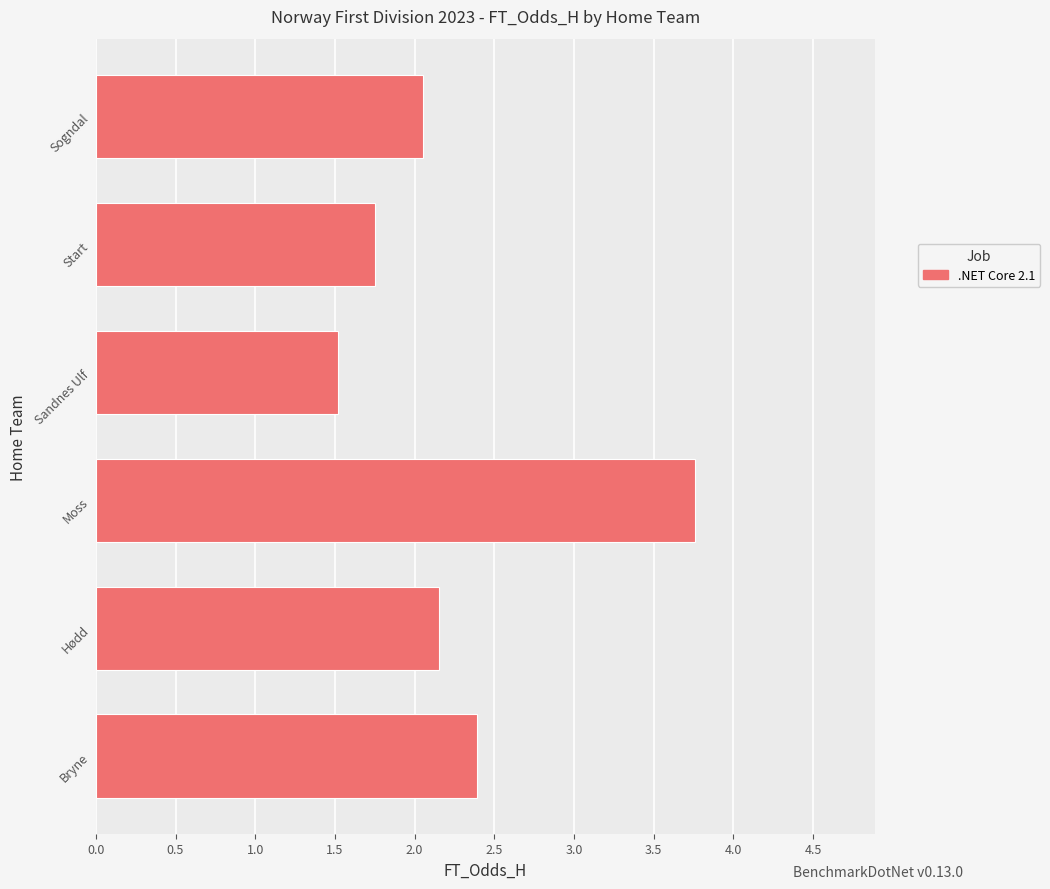

Is it true that the value at Moss is 1.6?

False